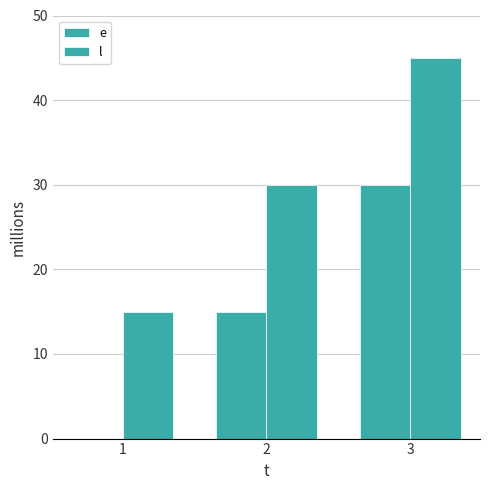

Does the chart contain stacked bars?

No